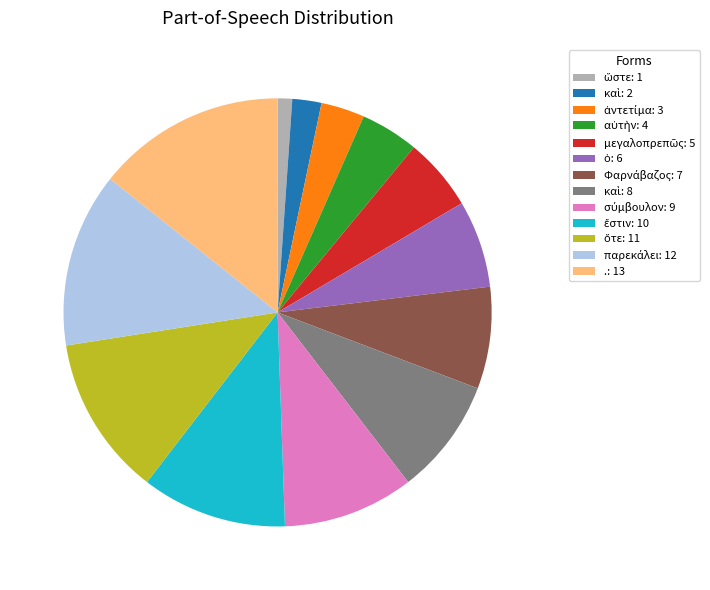

True or false: .: 13 accounts for 23% of the total.

False